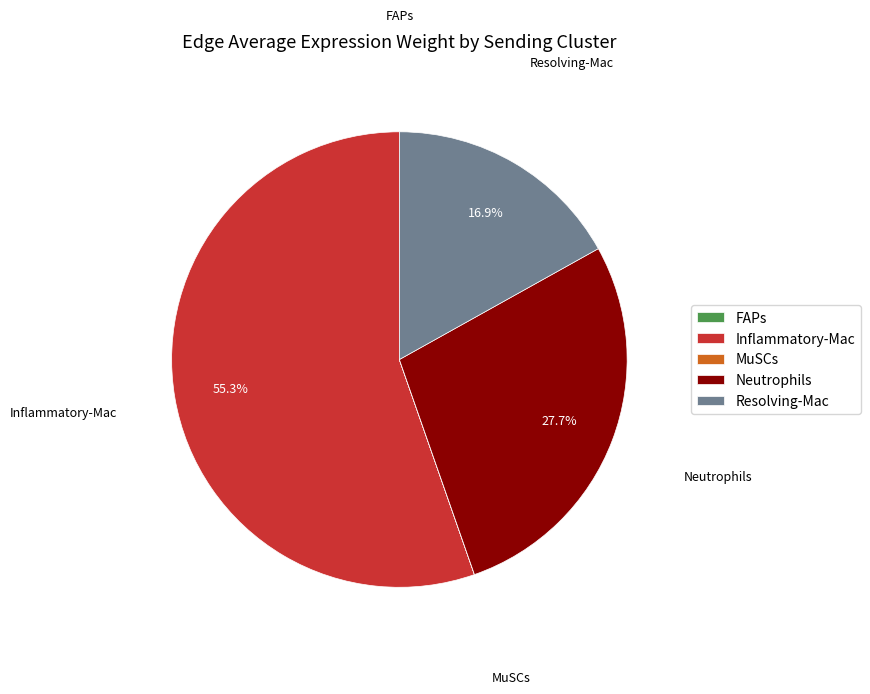

Does Inflammatory-Mac account for over 50% of the chart?

Yes